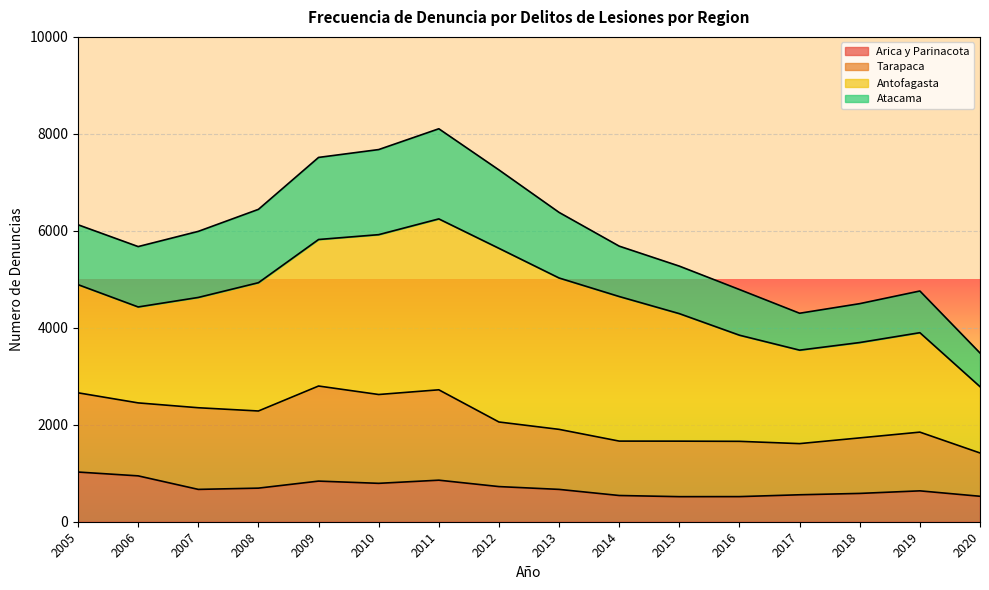

What are all the series names shown in the legend?

Arica y Parinacota, Tarapaca, Antofagasta, Atacama